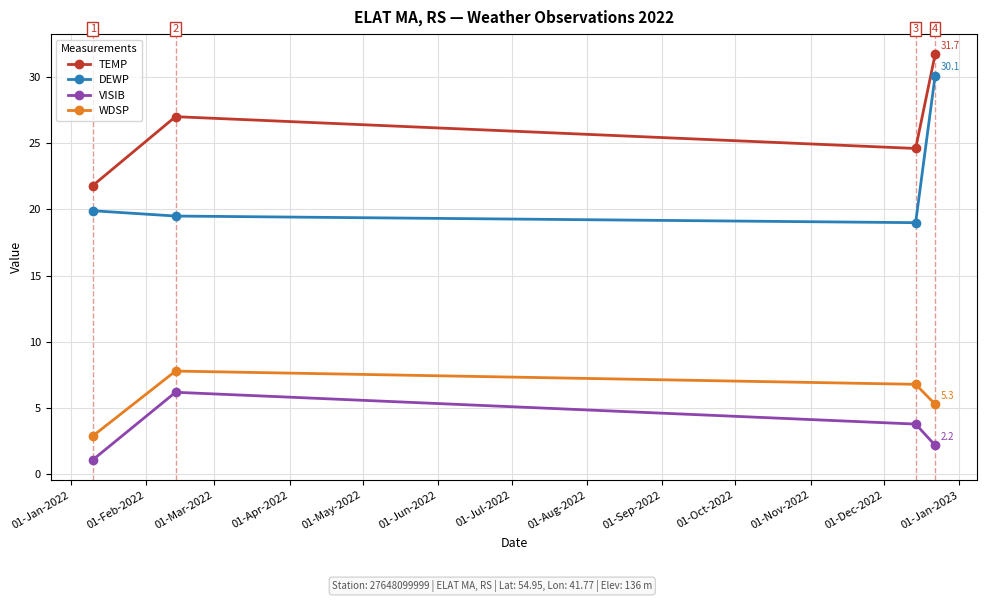

What is the difference between the maximum and minimum values in the WDSP series?

4.9